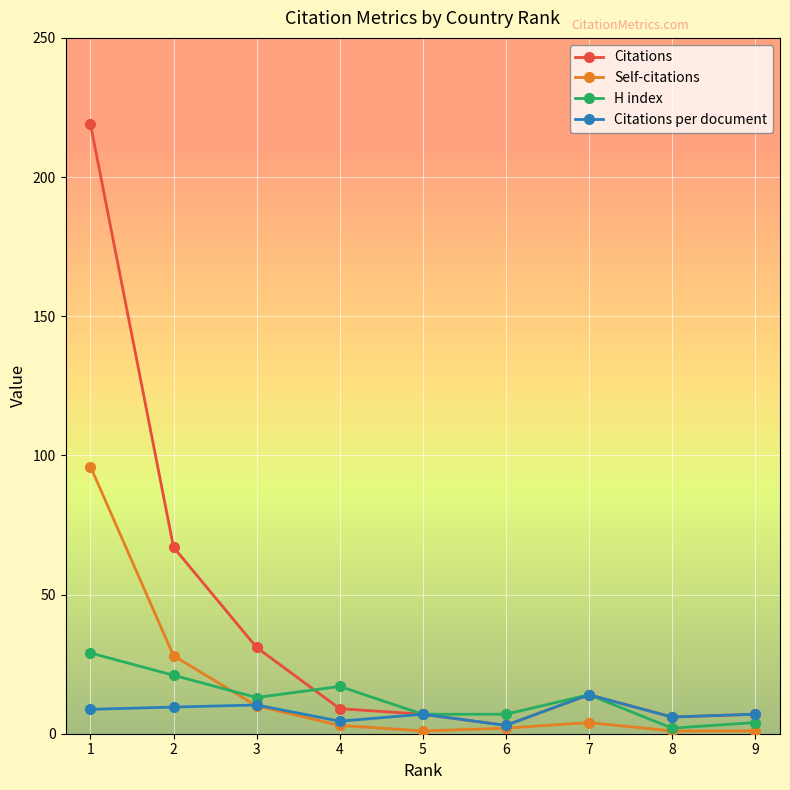

True or false: Citations per document has more than 0 points higher than both neighbors.

True